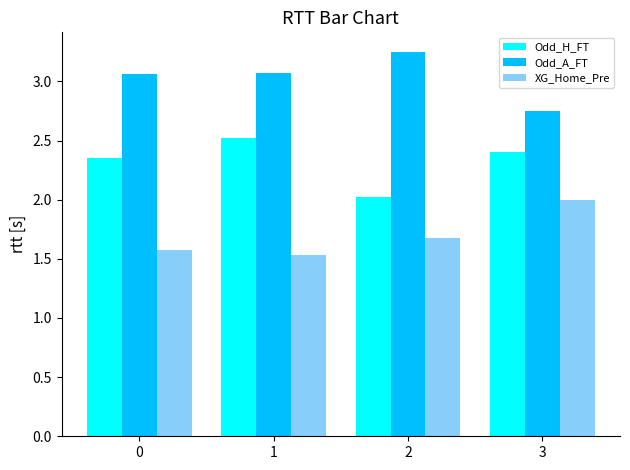

Which category has the lowest value in the Odd_H_FT series?

2